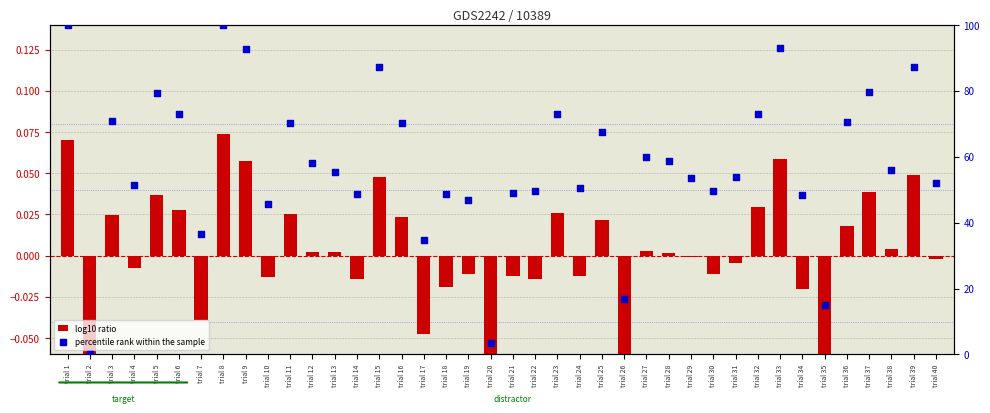

Which series has the largest total across all categories?

percentile rank within the sample